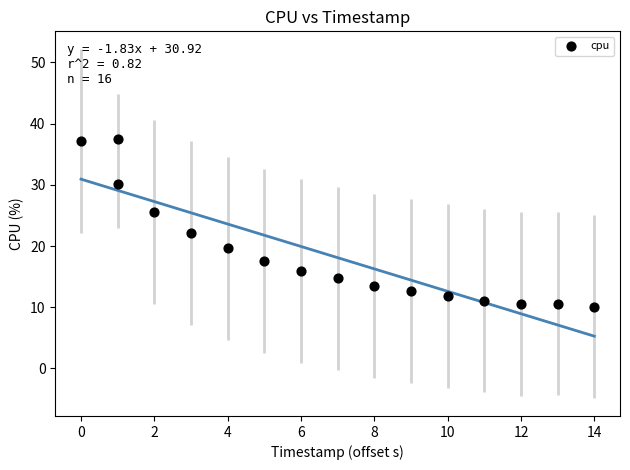

What Y value in the scatter plot is closest to 23?

22.1